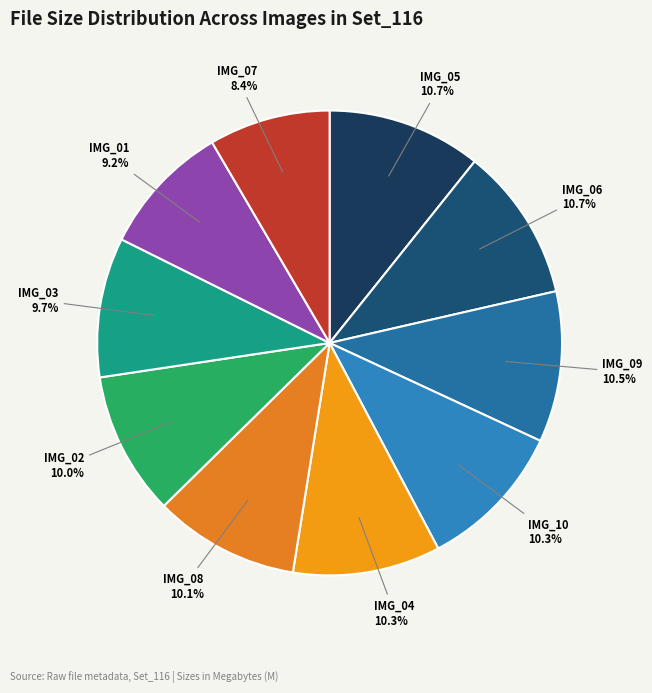

Combined, what portion of the pie is IMG_07 and IMG_02?

18.4%